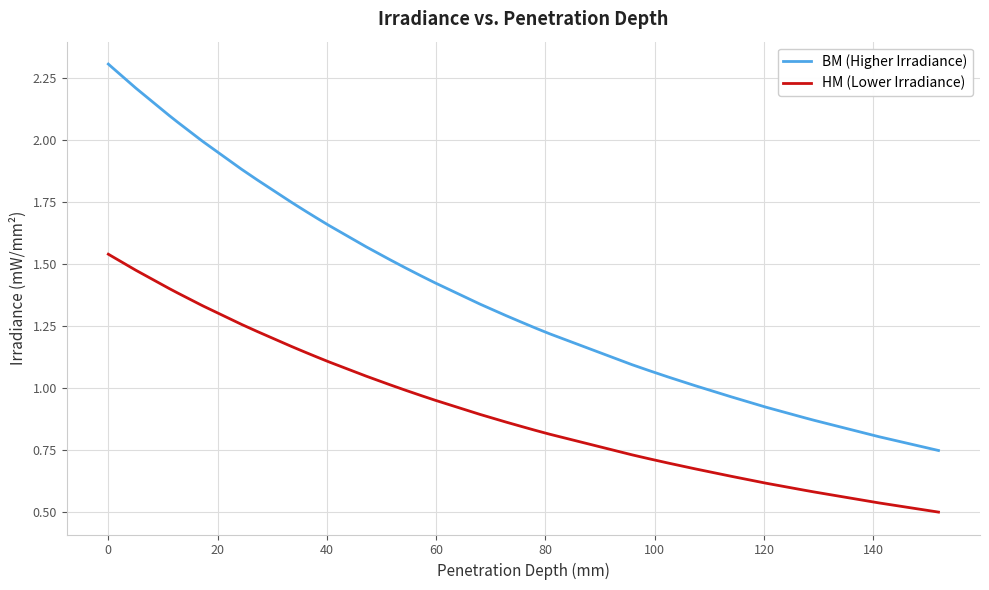

Which series has the largest total across all categories?

BM (Higher Irradiance)